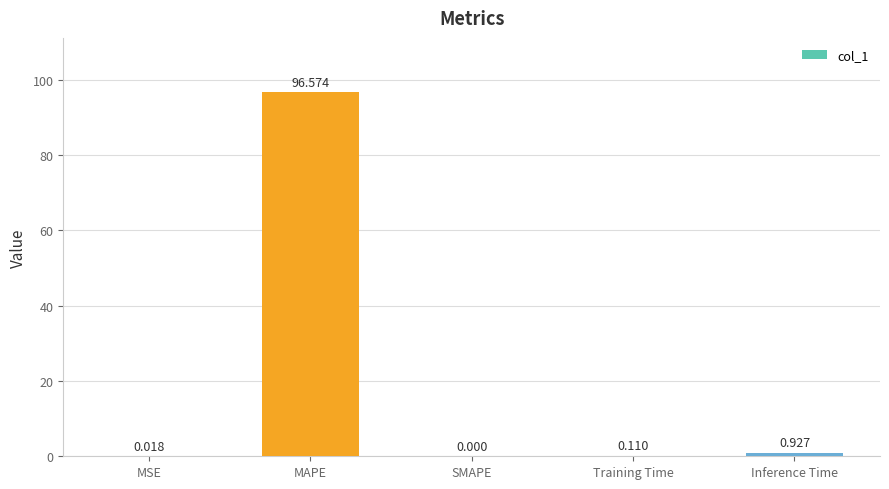

Between Training Time and MSE, which is larger?

Training Time